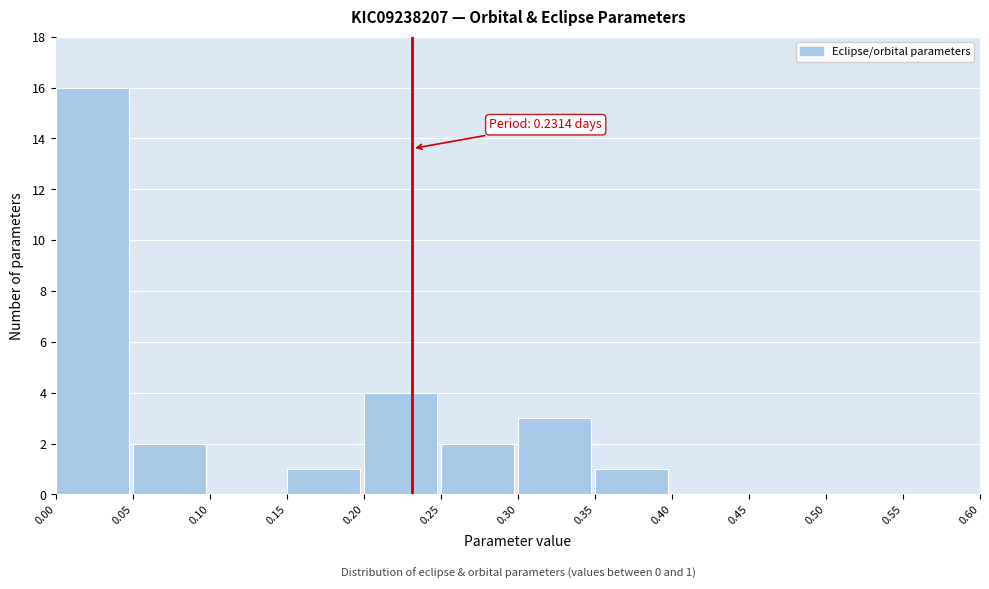

Over which range of the x-axis is the bar tallest?

0.00 to 0.05